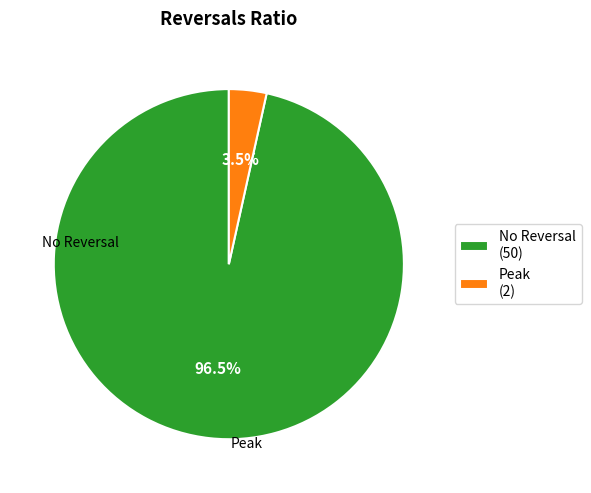

Between Peak (2) and No Reversal (50), which is larger?

No Reversal (50)